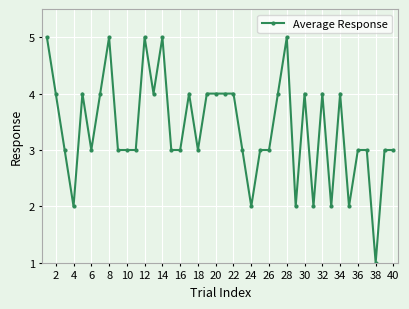

True or false: there are more than 2 points higher than both neighbors.

True